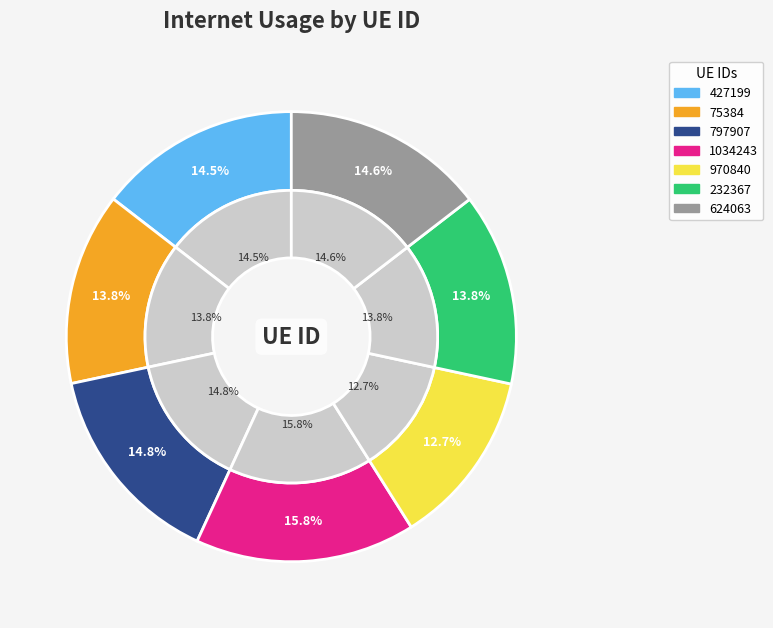

Approximately how many times larger is the value at 232367 compared to 970840?

1.1